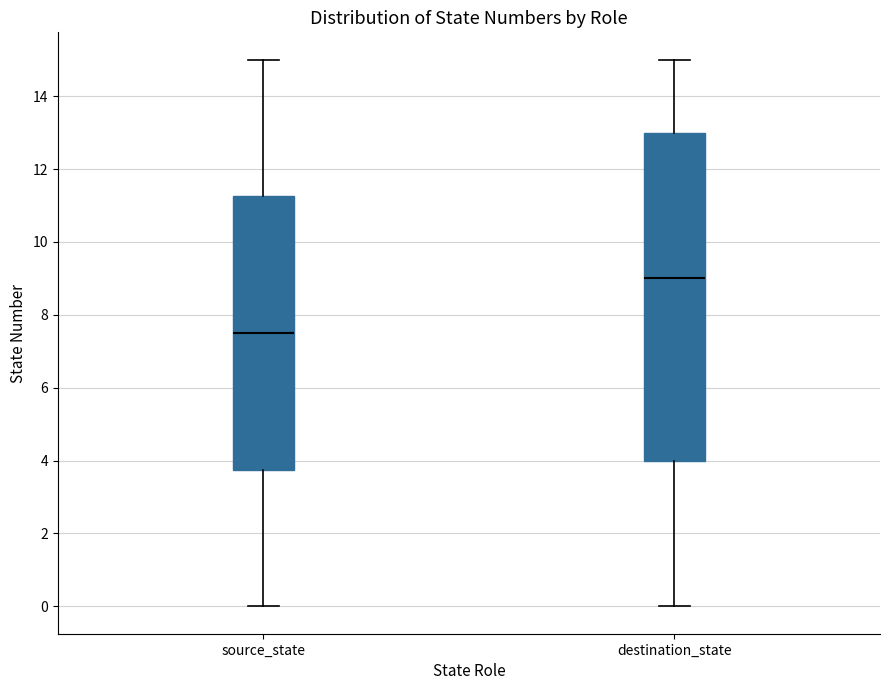

Which box's median line is the lowest?

source_state